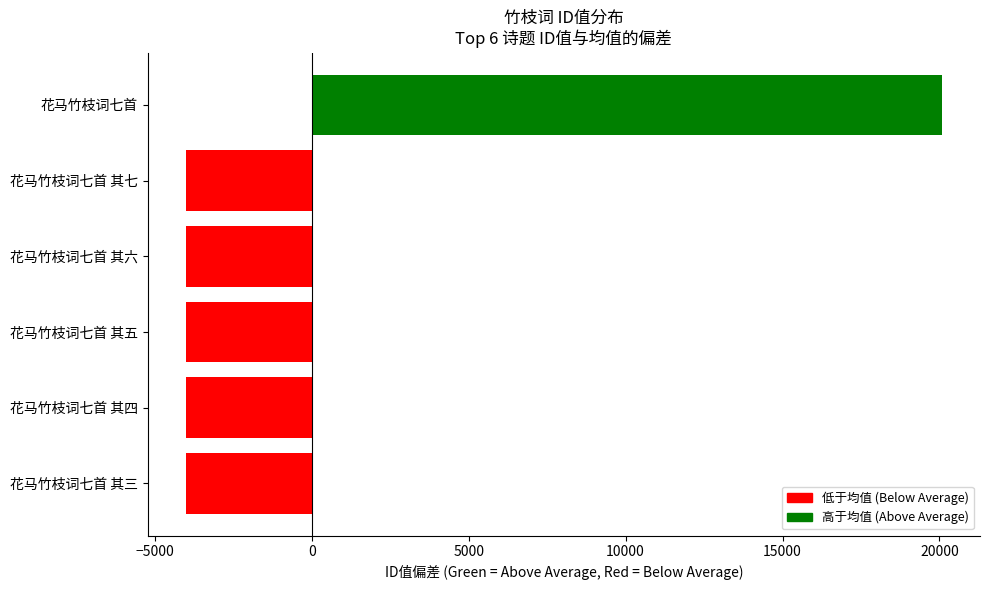

How many data points does each series have?

6